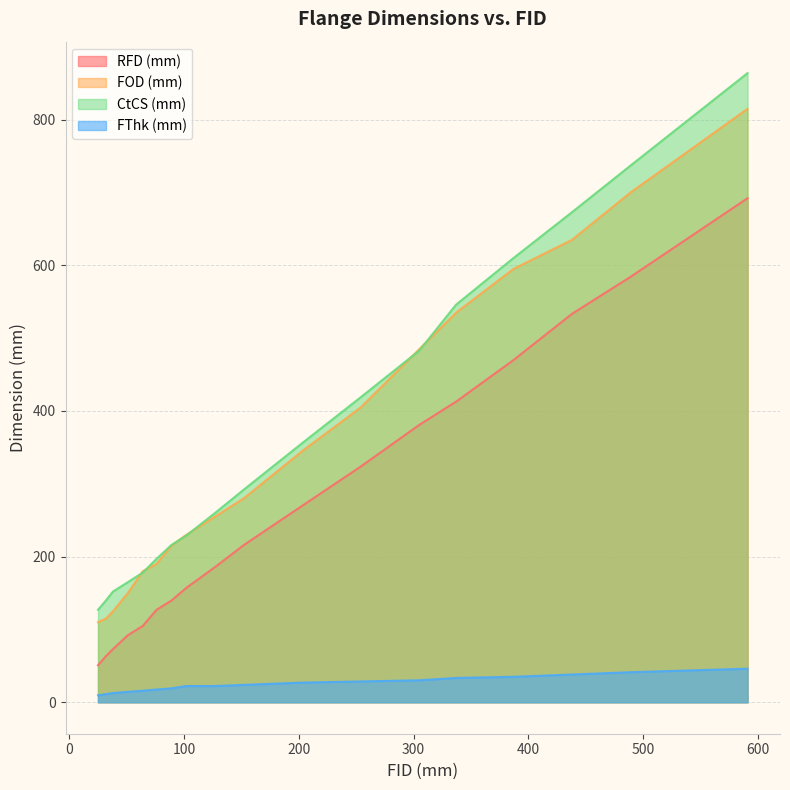

Reading left to right, what are all the values shown in this chart?

RFD (mm): 25=50.8	32=63.5	38=73.0	51=92.1	64=104.8	76=127.0	89=139.7	102=157.2	127=185.7	152=215.9	203=269.9	254=323.8	305=381.0	337=412.8	387=469.9	438=533.4	489=584.2	591=692.2
FOD (mm): 25=110.0	32=115.0	38=125.0	51=150.0	64=180.0	76=190.0	89=215.0	102=230.0	127=255.0	152=280.0	203=345.0	254=405.0	305=485.0	337=535.0	387=595.0	438=635.0	489=700.0	591=815.0
CtCS (mm): 25=127.0	32=140.0	38=152.0	51=165.0	64=178.0	76=197.0	89=216.0	102=229.0	127=260.0	152=292.0	203=356.0	254=419.0	305=483.0	337=546.0	387=610.0	438=673.0	489=737.0	591=864.0
FThk (mm): 25=9.6	32=11.2	38=12.7	51=14.3	64=15.9	76=17.5	89=19.1	102=22.3	127=22.3	152=23.9	203=27.0	254=28.6	305=30.2	337=33.4	387=35.0	438=38.1	489=41.3	591=46.1